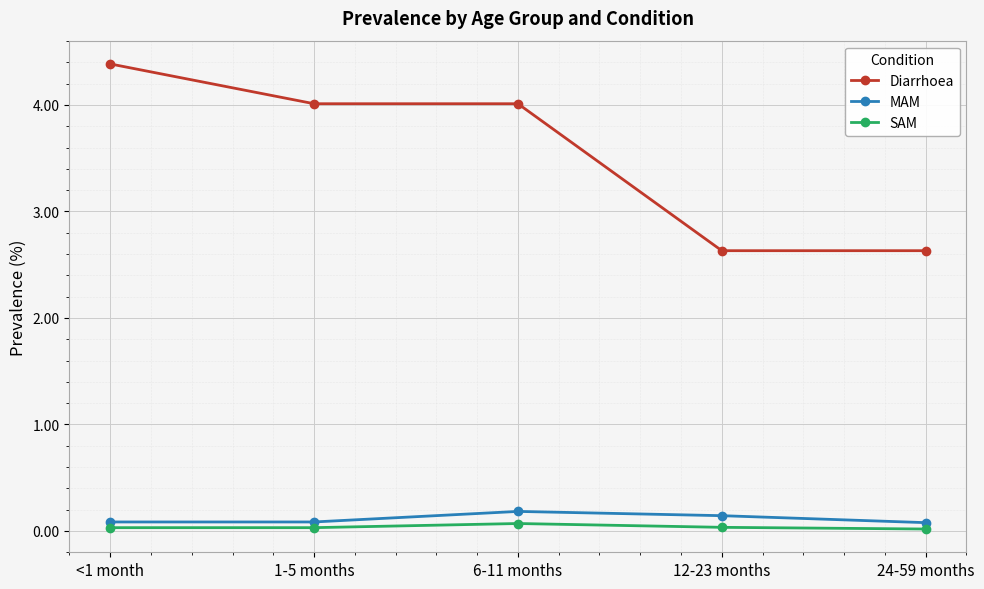

Which series has the largest total across all categories?

Diarrhoea